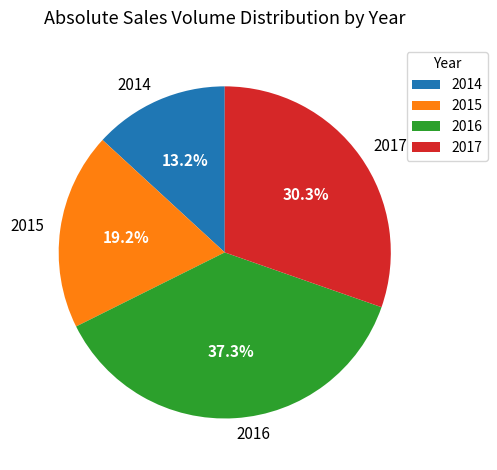

What is the ratio of the value at 2016 to the value at 2017?

1.2